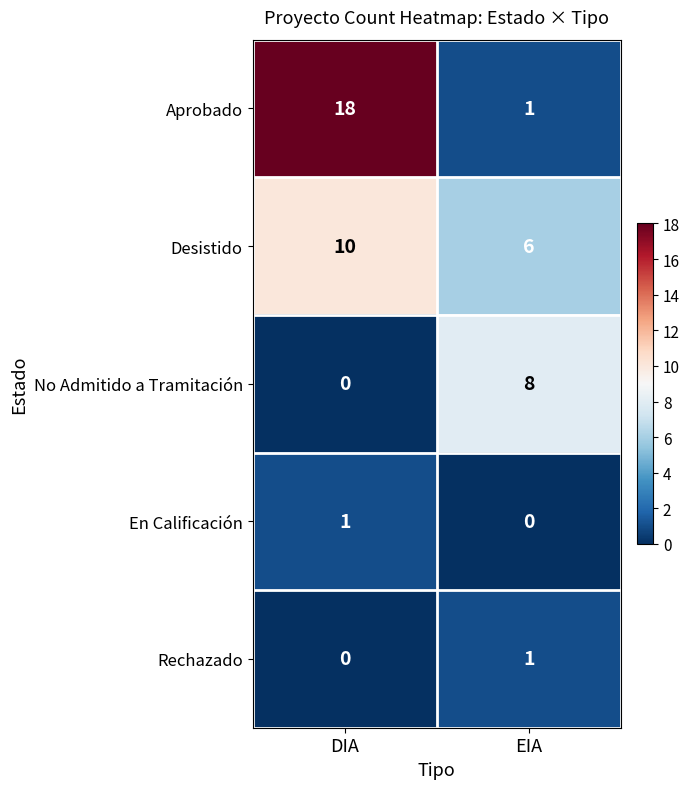

What is the difference between the maximum and minimum values in the No Admitido a Tramitación series?

8